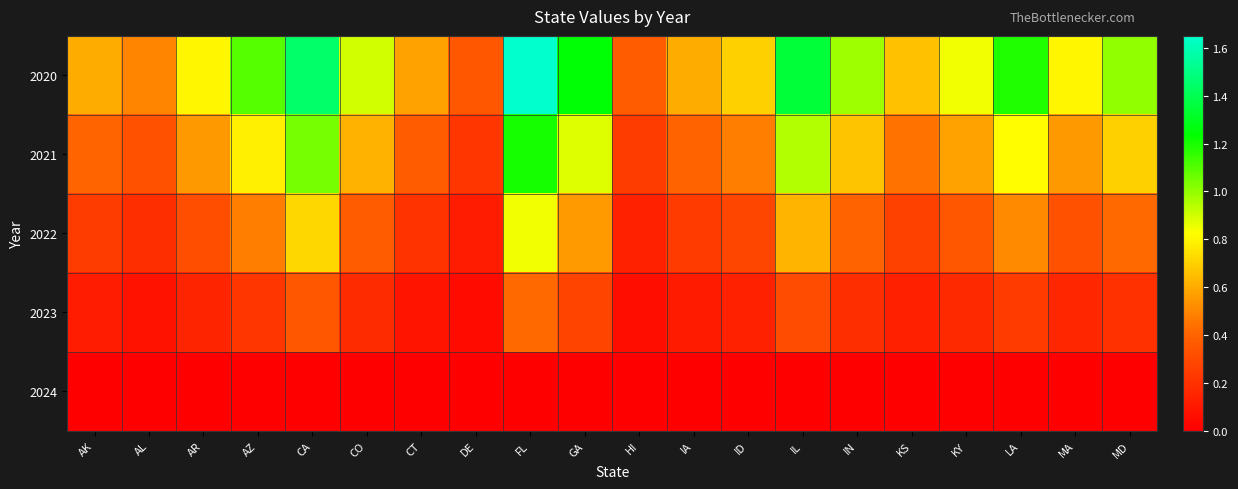

Reading left to right, extract all data points from this chart.

2020: AK=0.6	AL=0.5	AR=0.8	AZ=1.1	CA=1.4	CO=0.9	CT=0.6	DE=0.3	FL=1.6	GA=1.2	HI=0.4	IA=0.6	ID=0.7	IL=1.4	IN=1.0	KS=0.7	KY=0.8	LA=1.2	MA=0.8	MD=1.0
2021: AK=0.4	AL=0.3	AR=0.6	AZ=0.8	CA=1.1	CO=0.6	CT=0.4	DE=0.2	FL=1.2	GA=0.9	HI=0.2	IA=0.4	ID=0.5	IL=0.9	IN=0.7	KS=0.5	KY=0.6	LA=0.8	MA=0.6	MD=0.7
2022: AK=0.2	AL=0.2	AR=0.3	AZ=0.5	CA=0.7	CO=0.4	CT=0.2	DE=0.1	FL=0.8	GA=0.6	HI=0.1	IA=0.2	ID=0.3	IL=0.6	IN=0.4	KS=0.3	KY=0.3	LA=0.5	MA=0.3	MD=0.4
2023: AK=0.1	AL=0.1	AR=0.1	AZ=0.2	CA=0.3	CO=0.2	CT=0.1	DE=0.1	FL=0.4	GA=0.3	HI=0.1	IA=0.1	ID=0.1	IL=0.3	IN=0.2	KS=0.1	KY=0.2	LA=0.2	MA=0.2	MD=0.2
2024: AK=0.0	AL=0.0	AR=0.0	AZ=0.0	CA=0.0	CO=0.0	CT=0.0	DE=0.0	FL=0.0	GA=0.0	HI=0.0	IA=0.0	ID=0.0	IL=0.0	IN=0.0	KS=0.0	KY=0.0	LA=0.0	MA=0.0	MD=0.0